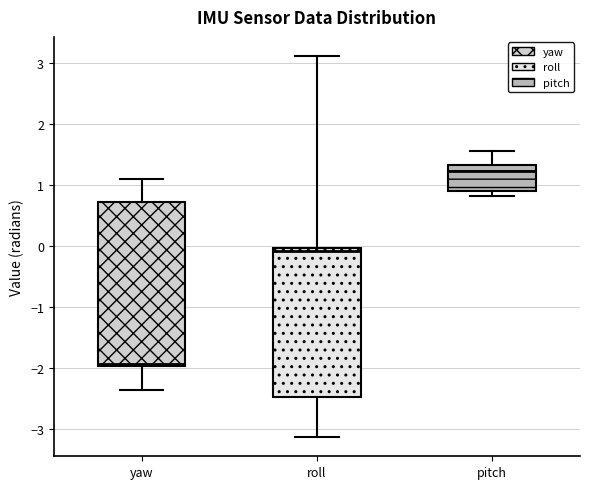

Comparing the boxes themselves (not the whiskers), which one is the tallest?

yaw